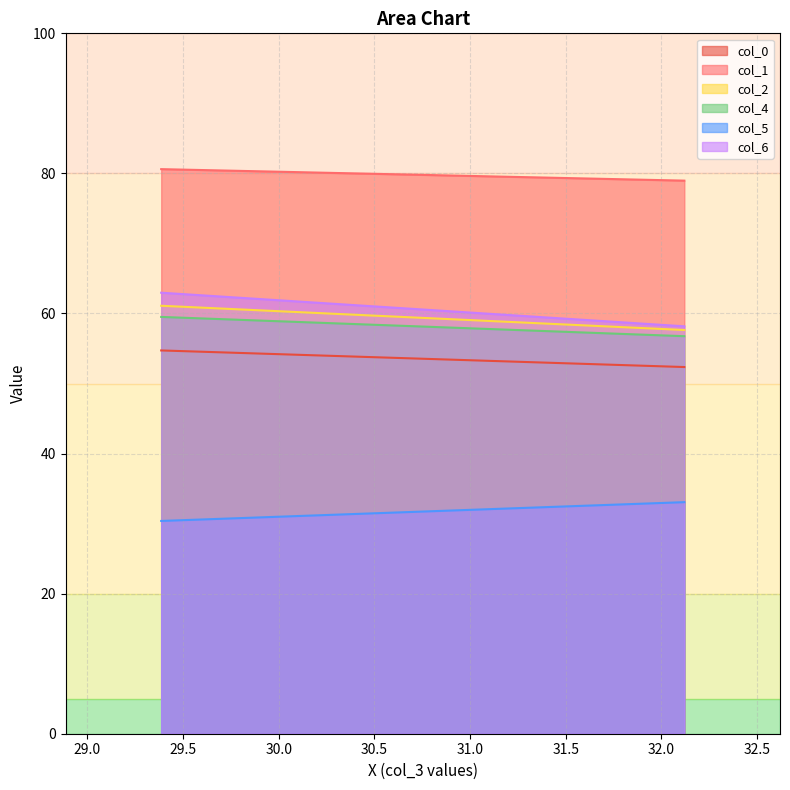

What is the lowest value of the col_5 series?

30.4